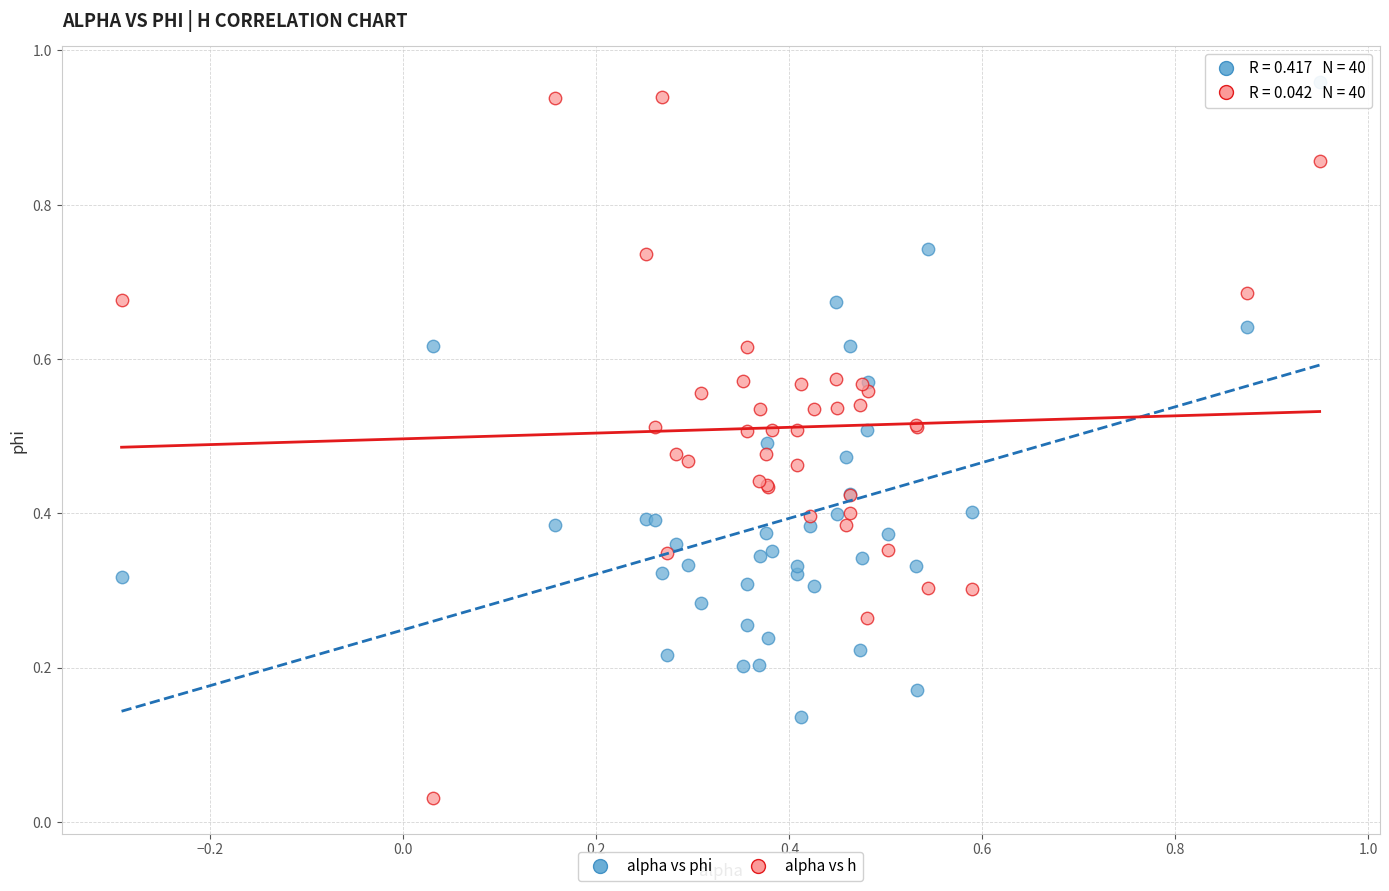

What is the X range (max minus min) for the scatter plot?

1.2